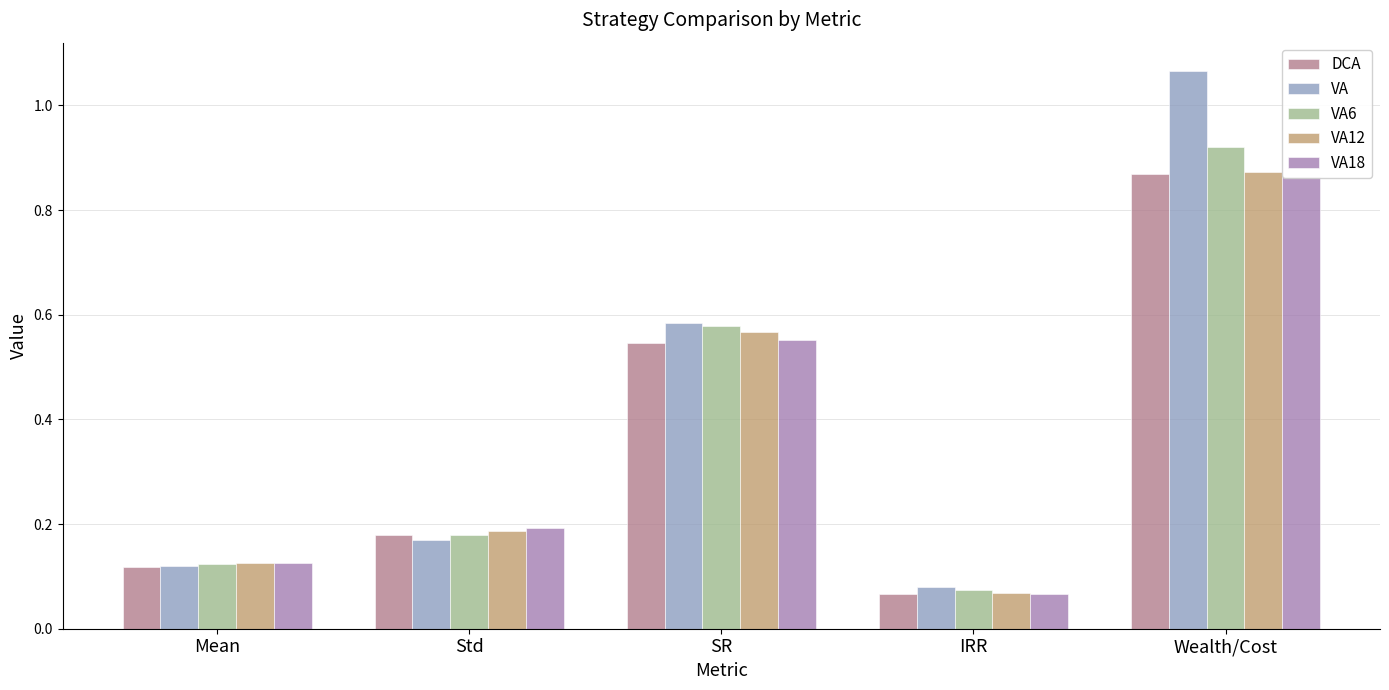

How many bars are there in total?

25